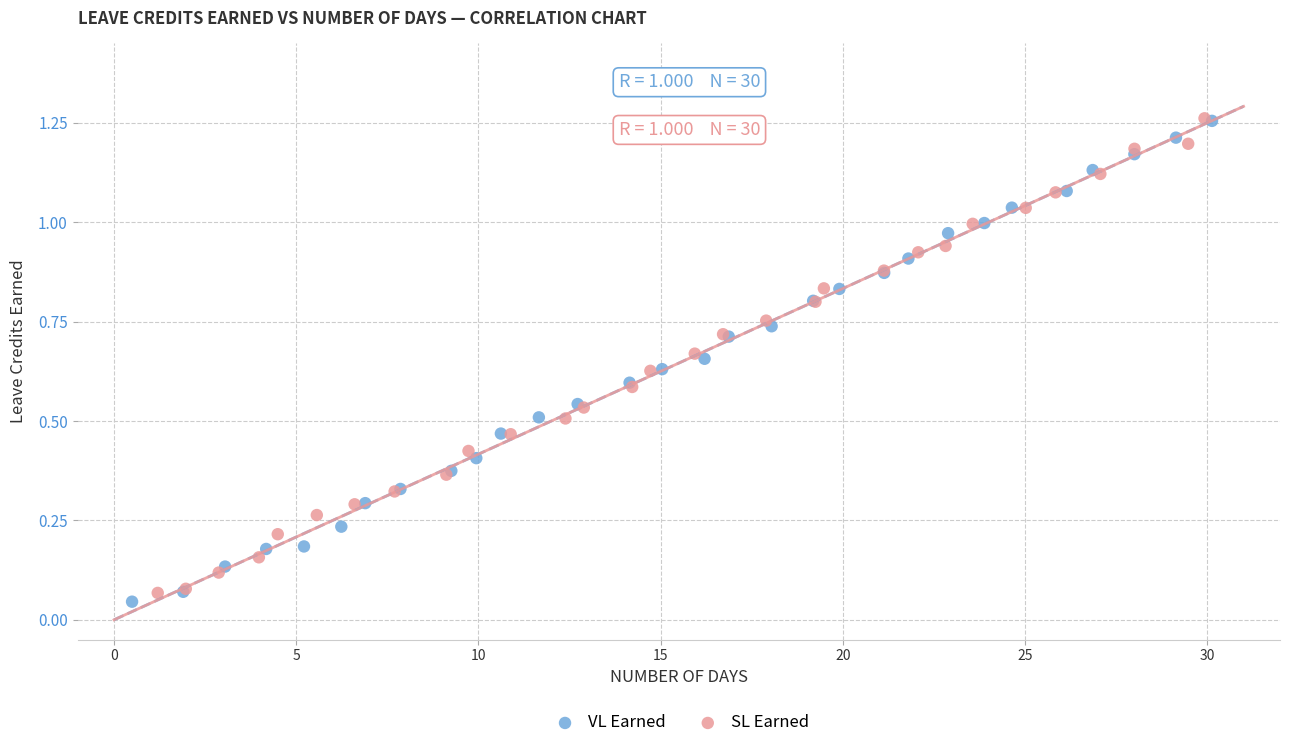

Which series has the largest Y range (max minus min)?

VL Earned